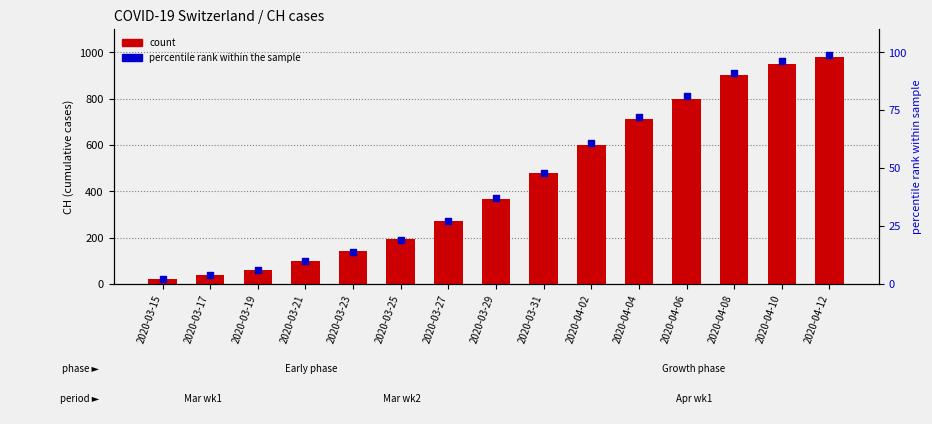

Which series contains the highest Y value?

count